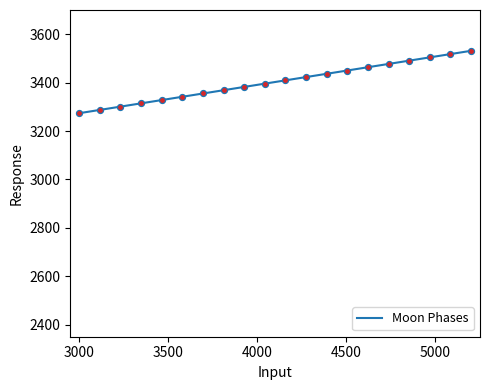

What is the maximum value shown in the chart?

3531.4